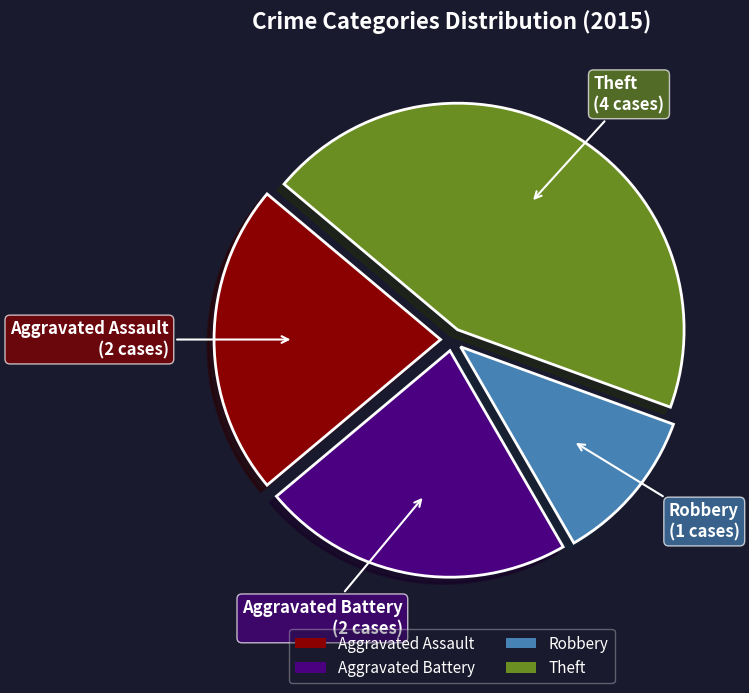

Which category has the biggest portion of the pie?

Theft